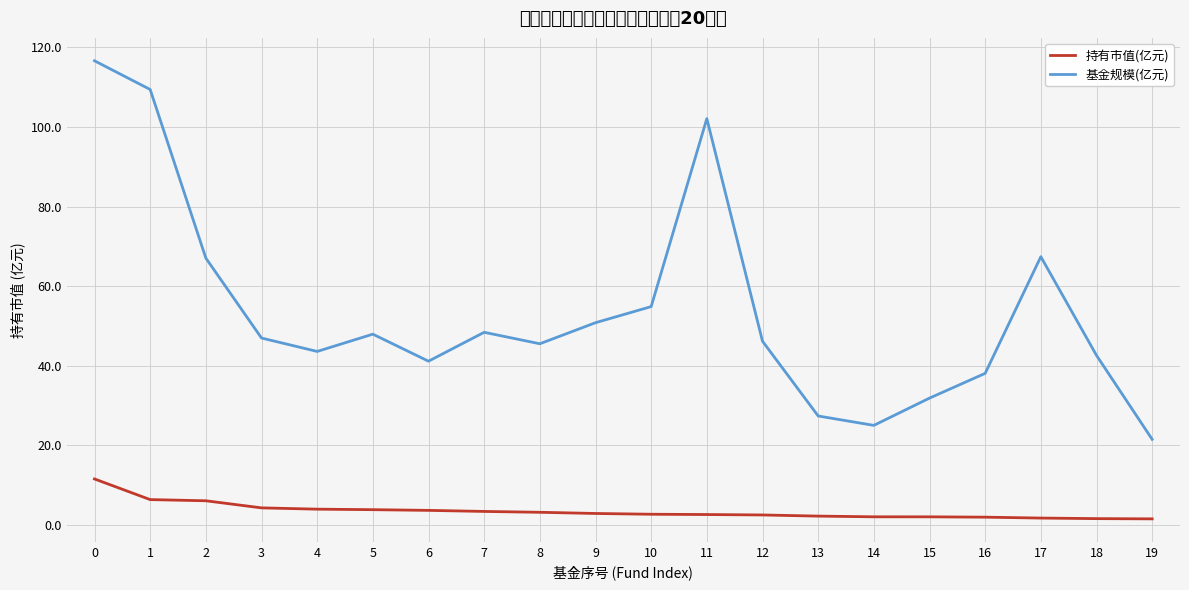

What is the value of the 基金规模(亿元) point at the 7th from the left?

41.1